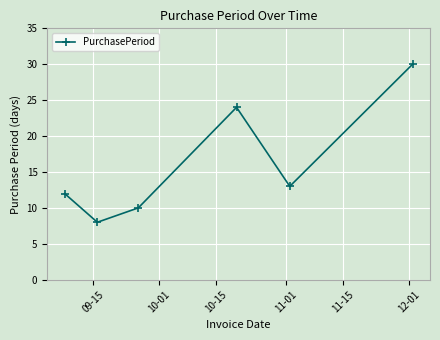

What is the maximum value shown in the chart?

30